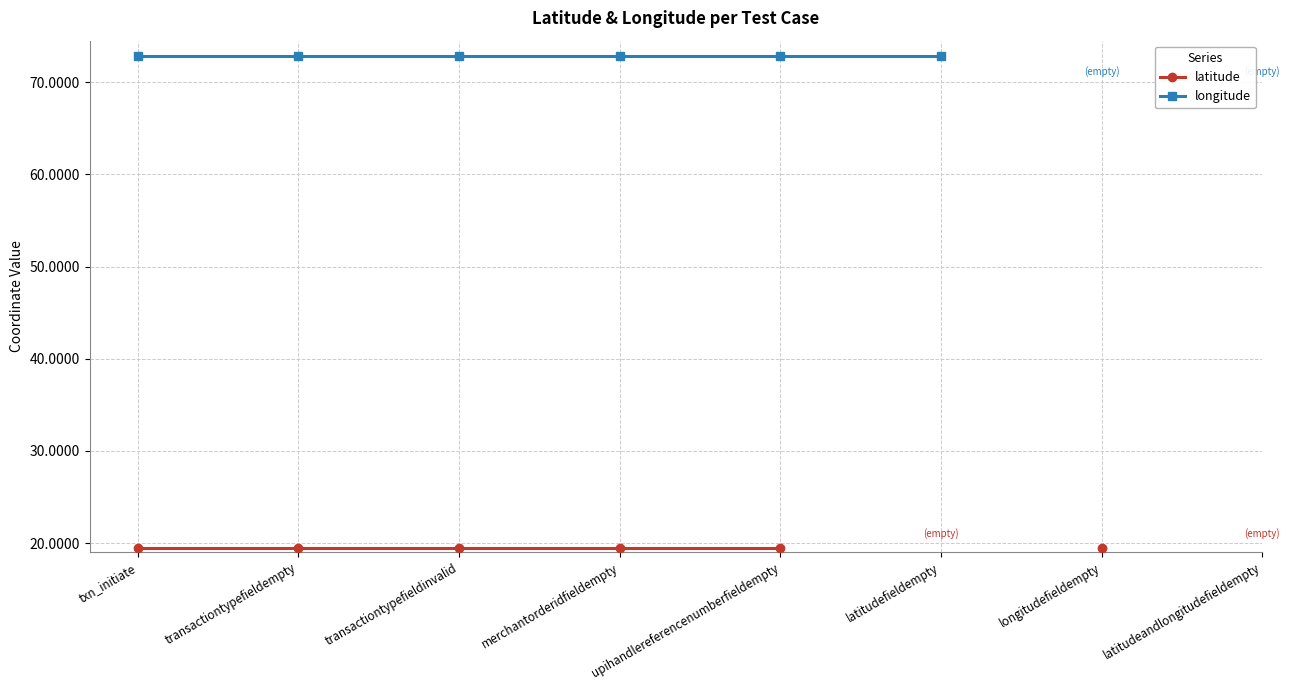

Which series changed the most between transactiontypefieldinvalid and latitudefieldempty?

longitude